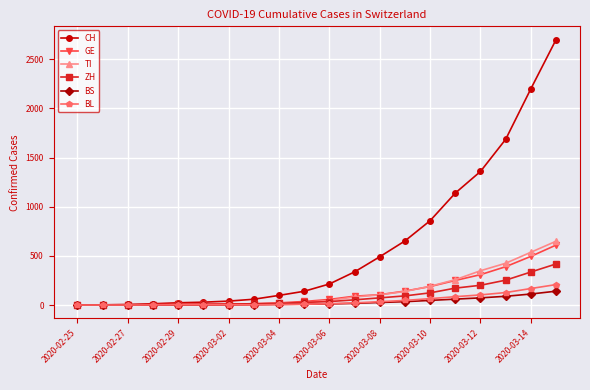

What is the highest value of the BS series?

141